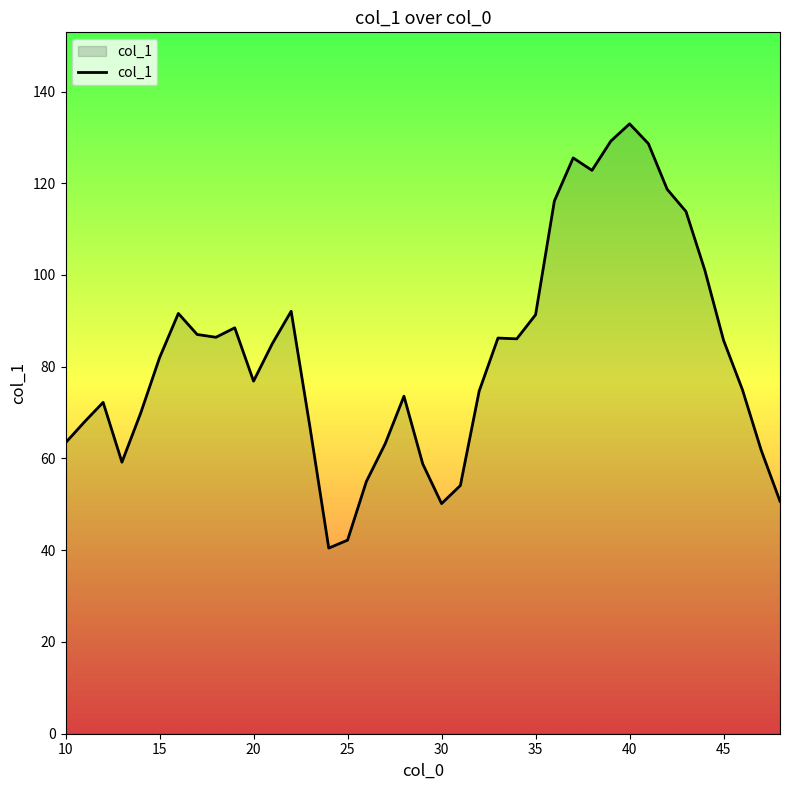

What is the difference between the maximum and minimum values?

92.5